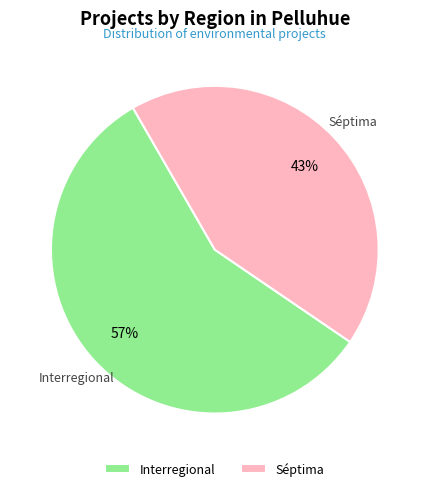

To the nearest percent, what is the difference between the Séptima and Interregional slice percentages?

14%